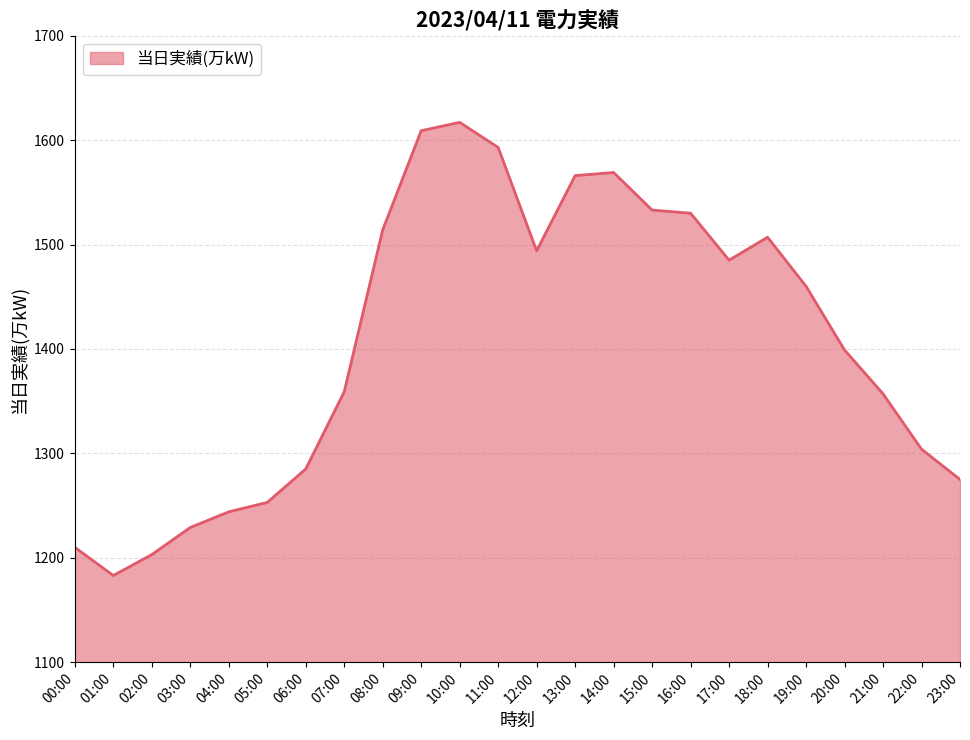

What is the difference between the maximum and minimum values?

434